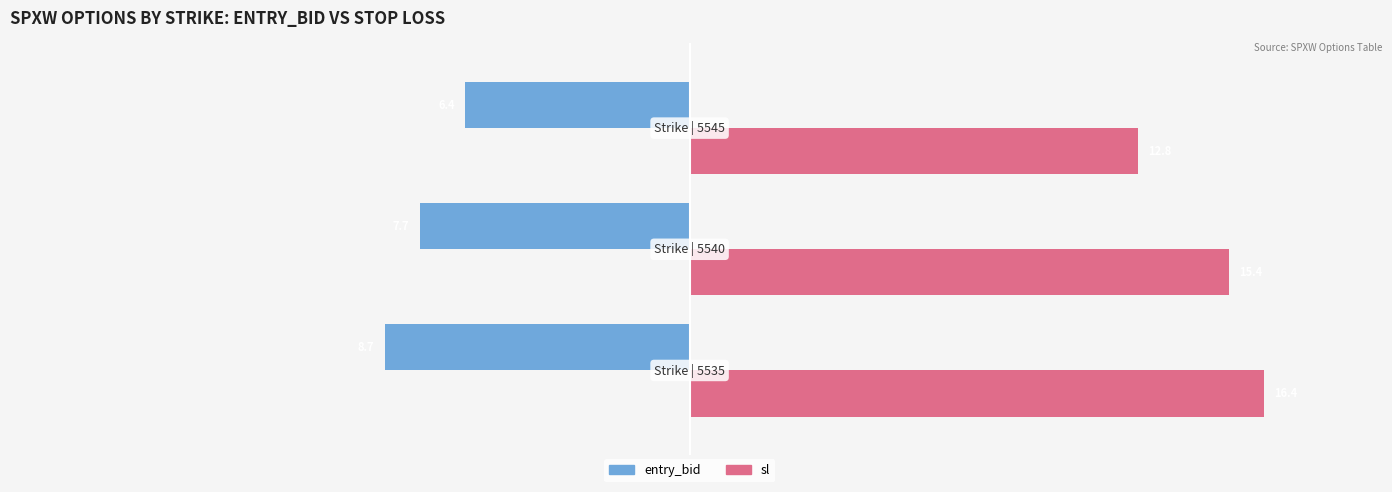

What is the minimum value shown in the chart?

-8.7